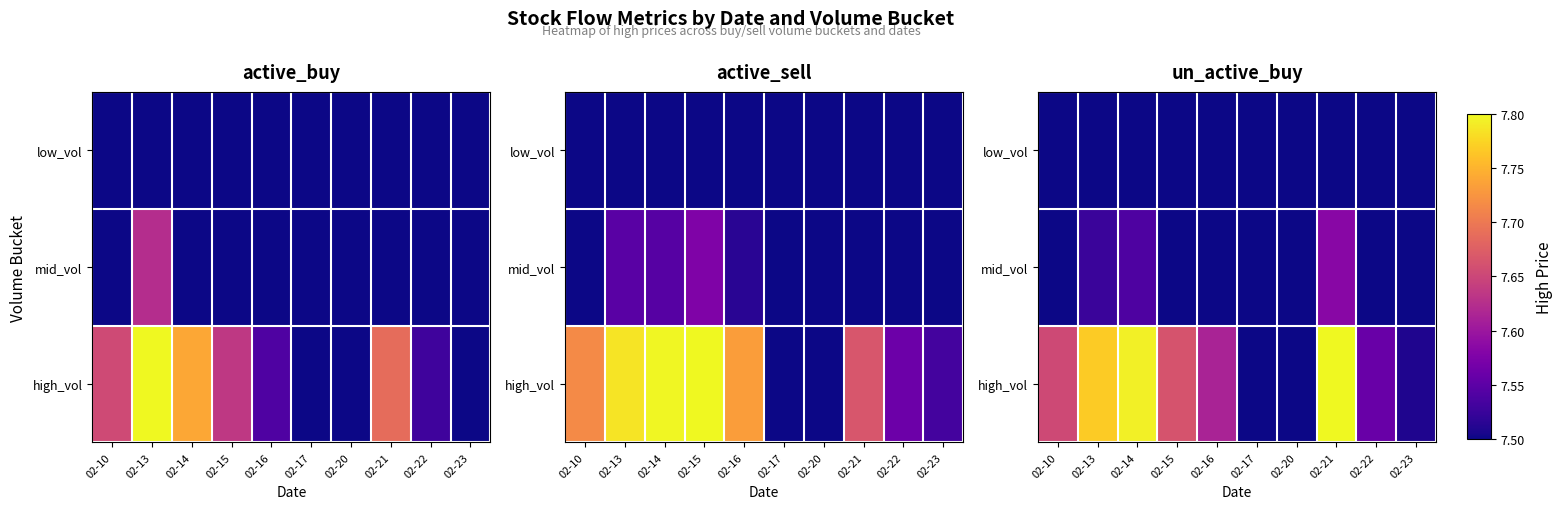

The value of mid_vol at 02-23 is 12.5. True or false?

False